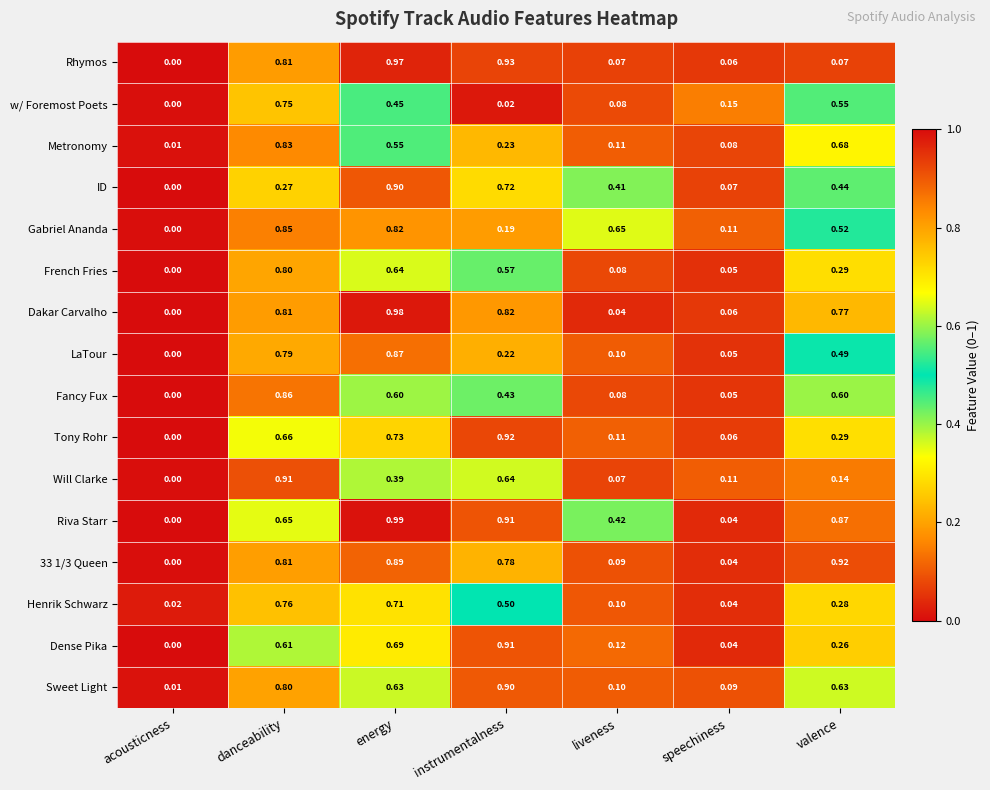

At which label does Will Clarke reach its peak?

danceability